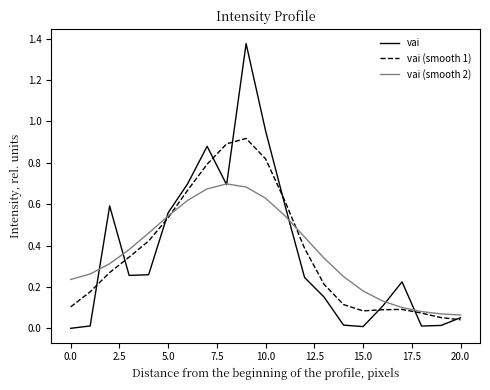

Which series has the widest spread of values?

vai